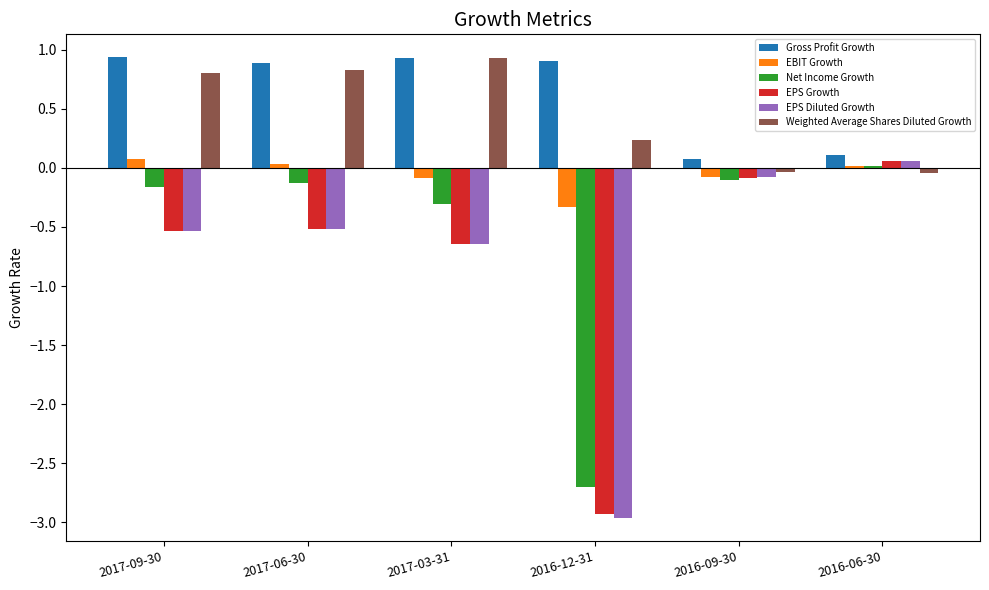

The Weighted Average Shares Diluted Growth series shows 0.3 at 2017-03-31. True or false?

False